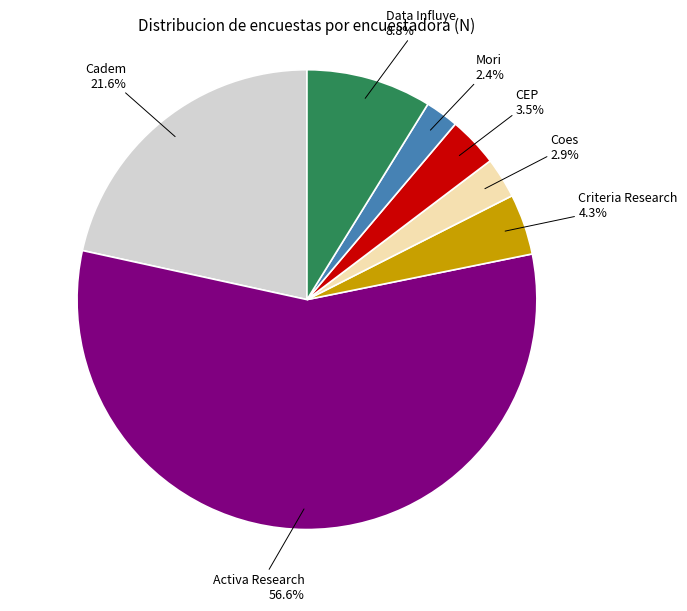

To the nearest percent, what is the difference between the largest and smallest slice percentages?

54%